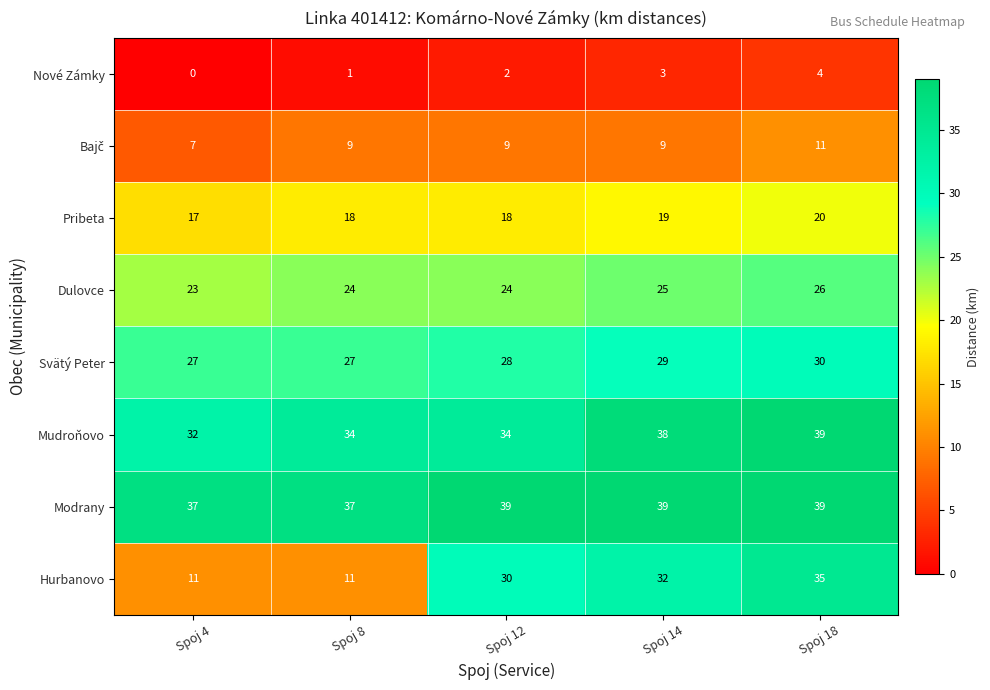

Which category has the highest value in the Pribeta series?

Spoj 18